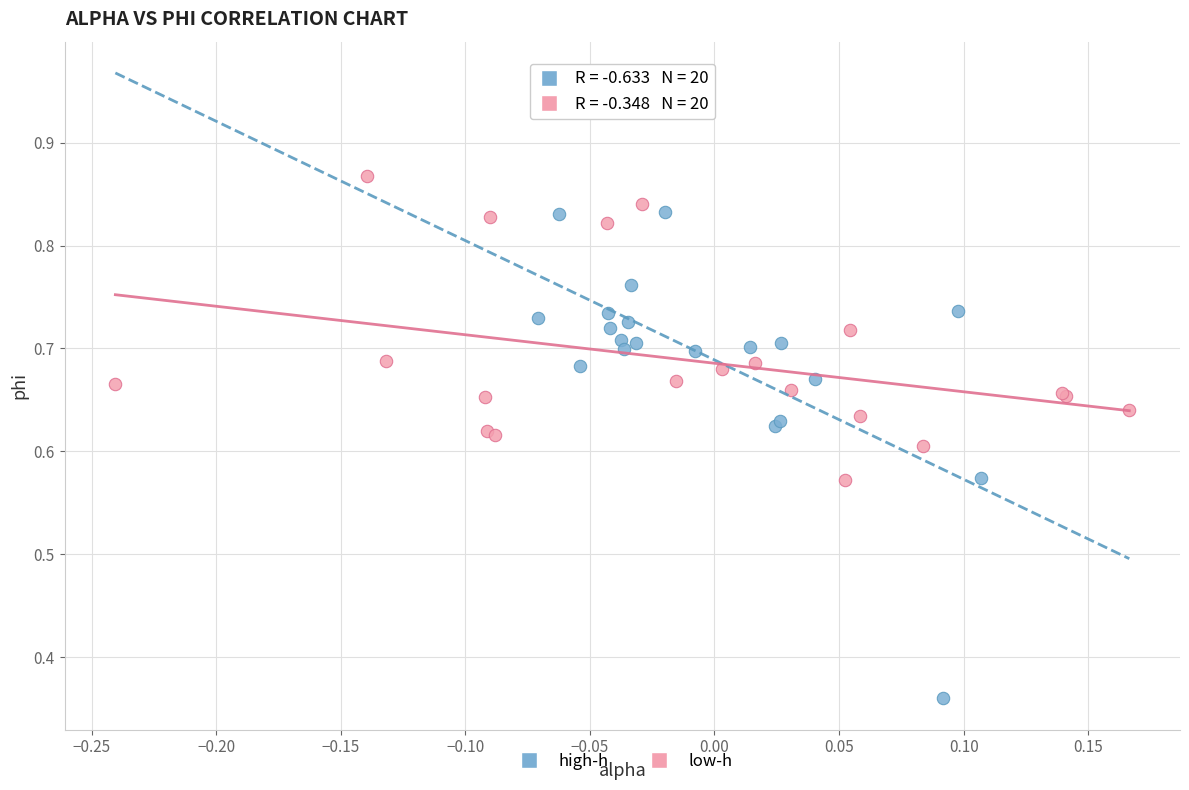

Which series has the widest spread of Y values?

high-h